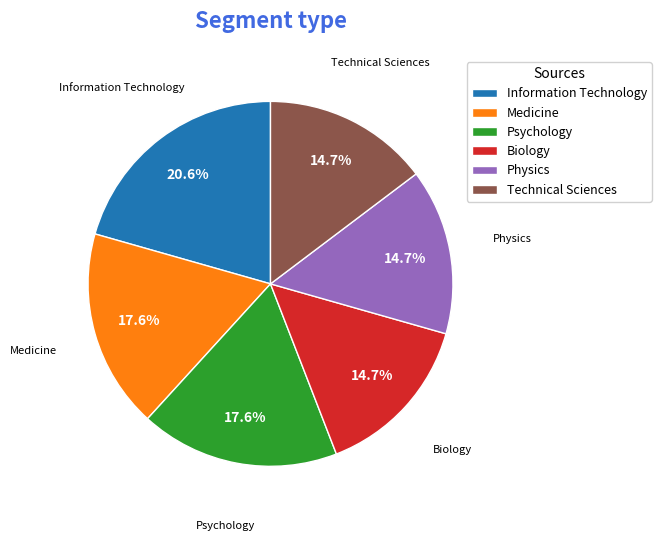

How many segments does this pie chart have?

6